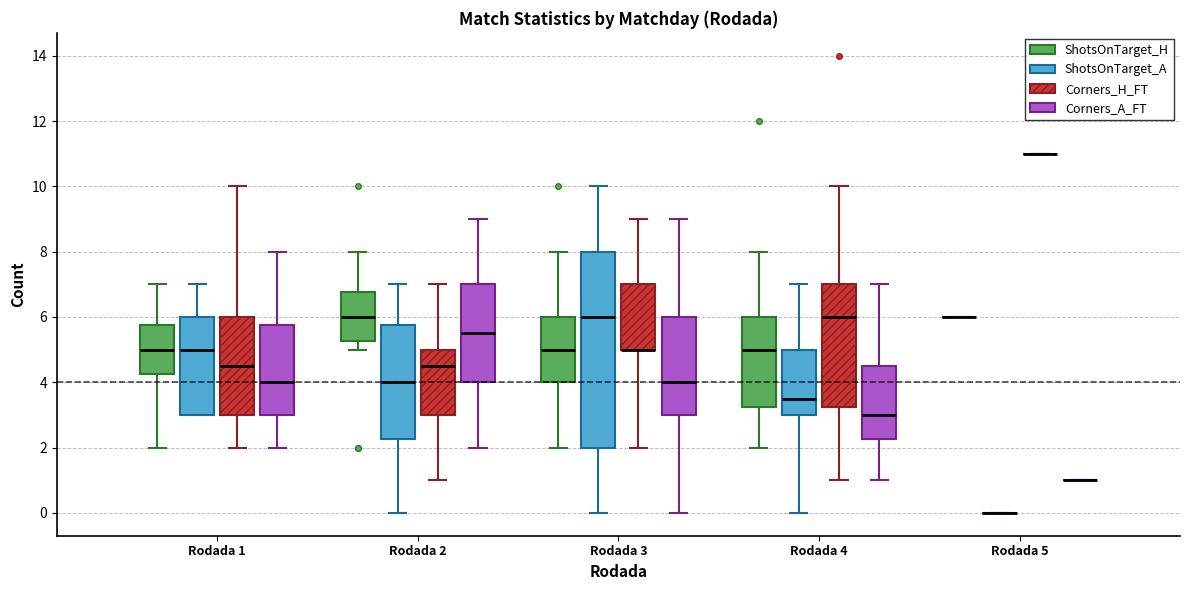

Which box is the tallest, from its lower edge to its upper edge?

Rodada 3 (ShotsOnTarget_A)